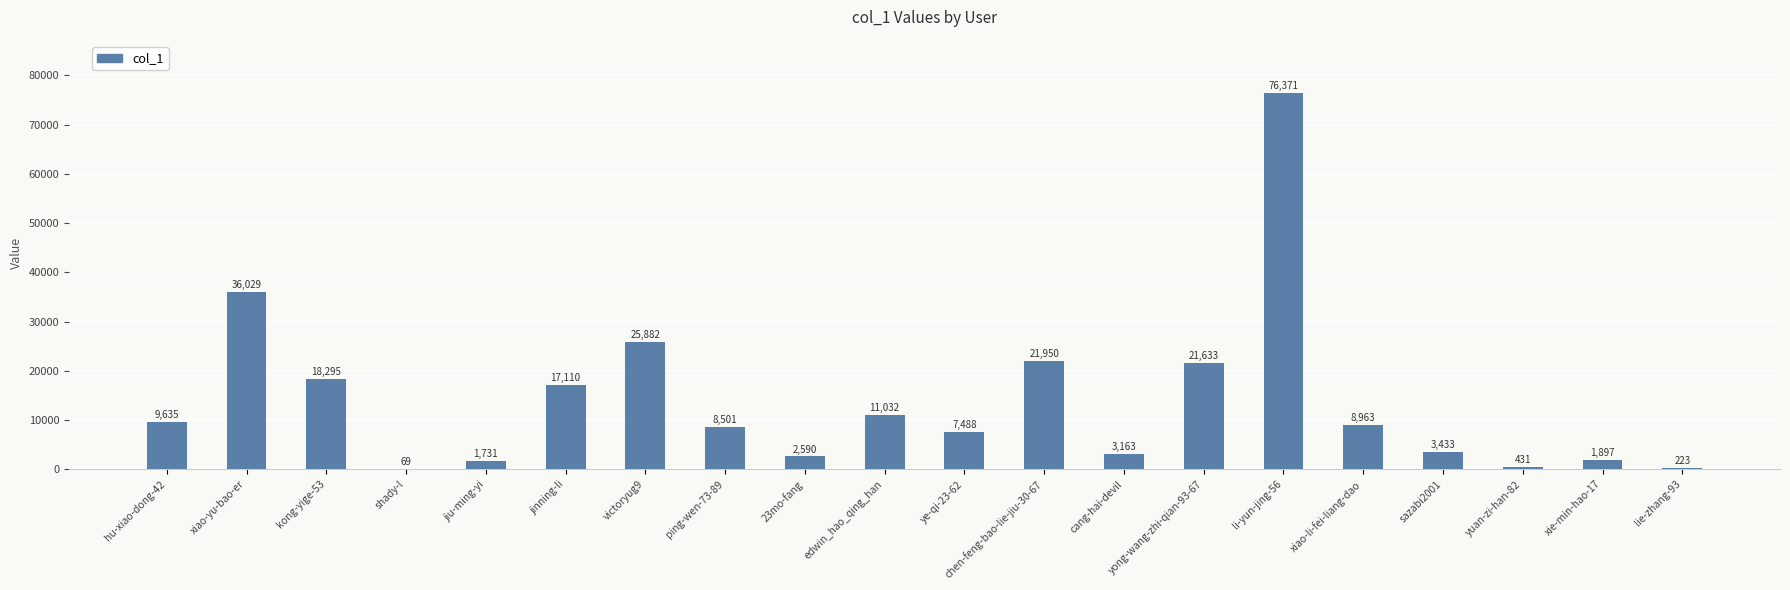

Are the bars horizontal?

No